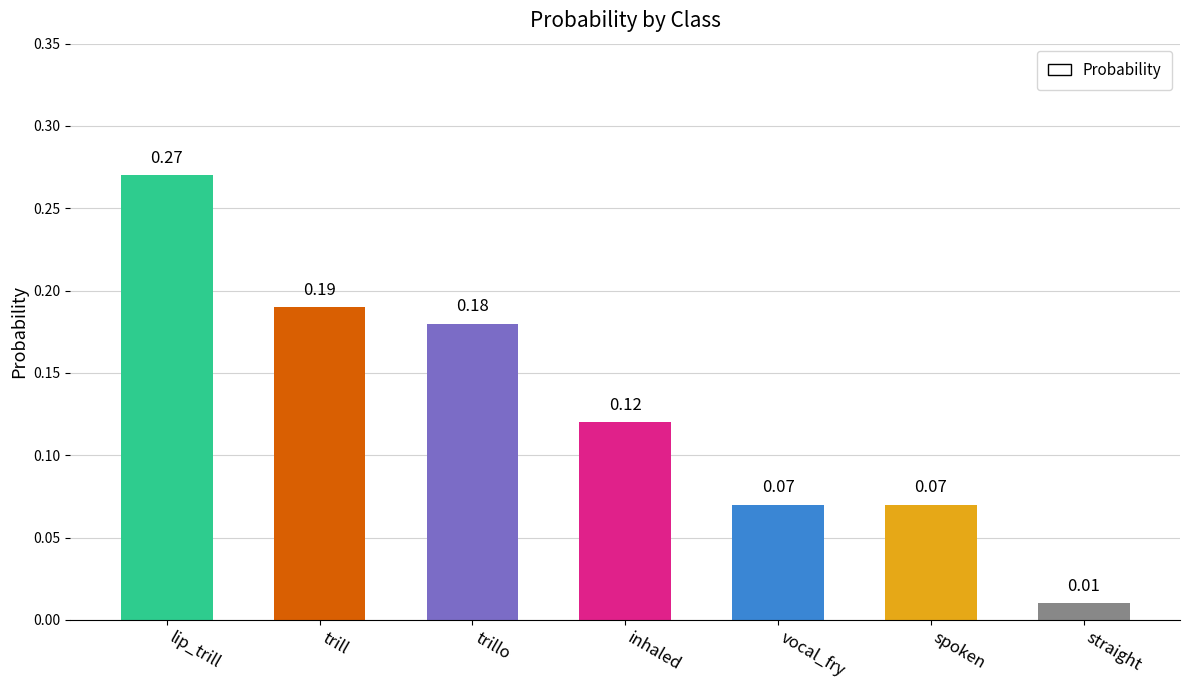

What is the sum of all values?

0.9